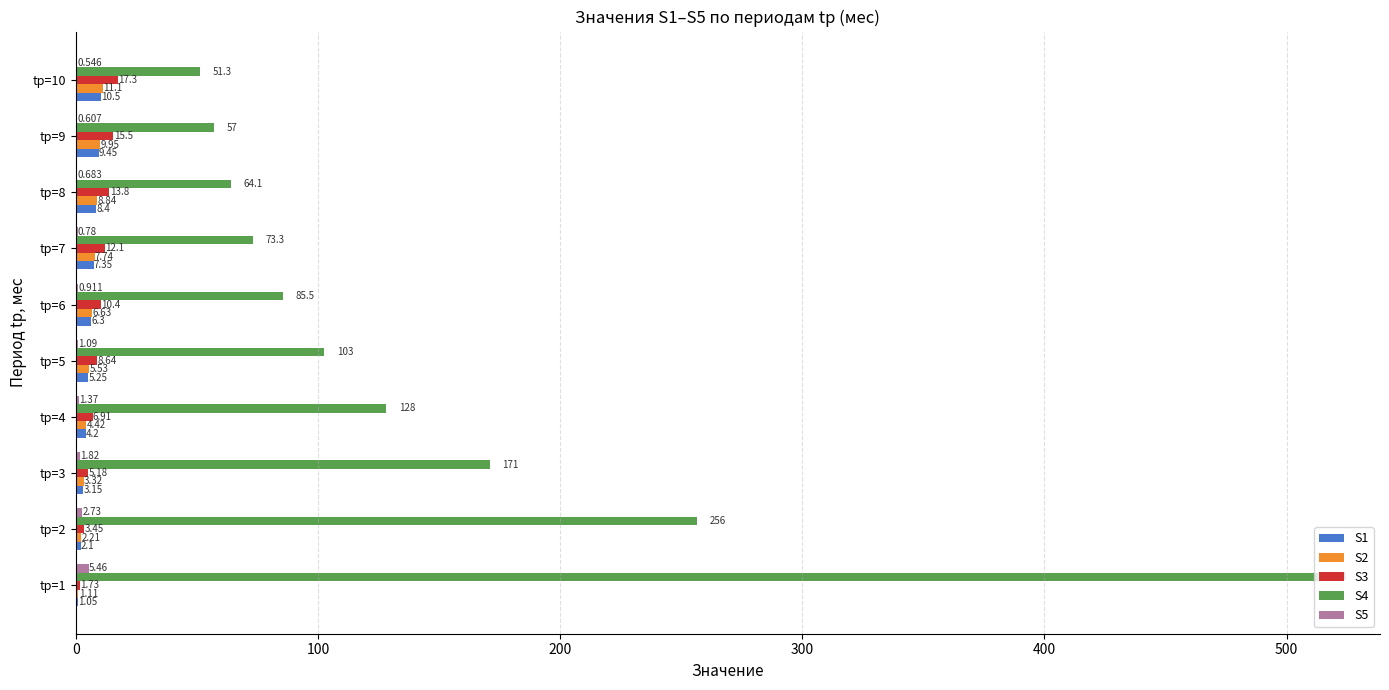

Is the value of S3 at tр=7 greater than the value of S1 at tр=9?

Yes